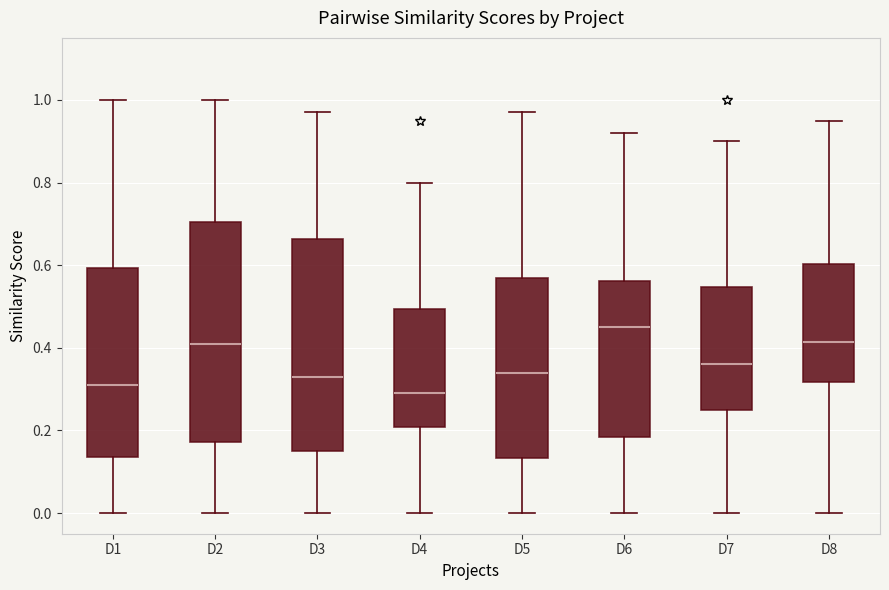

Where does the lower whisker of the box for D7 end on the y-axis? The values are not printed on the chart, so give them approximately, as read against the axis.

0.00